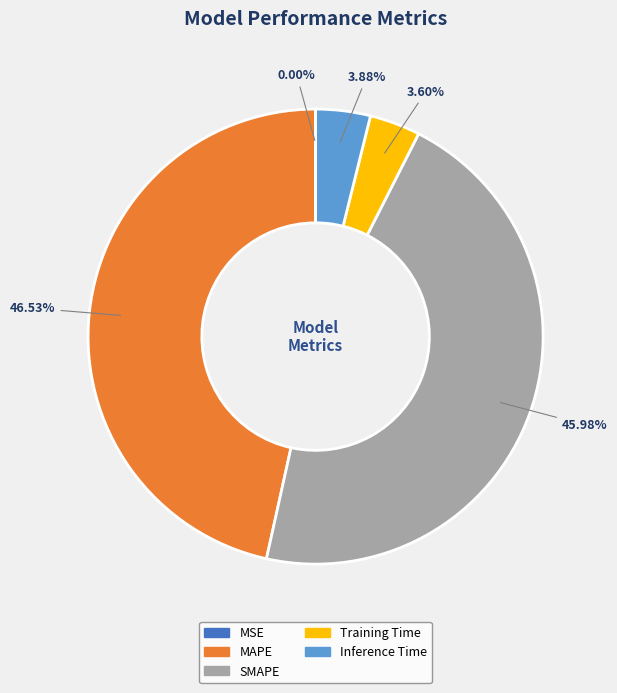

What is the largest slice in the pie chart?

MAPE